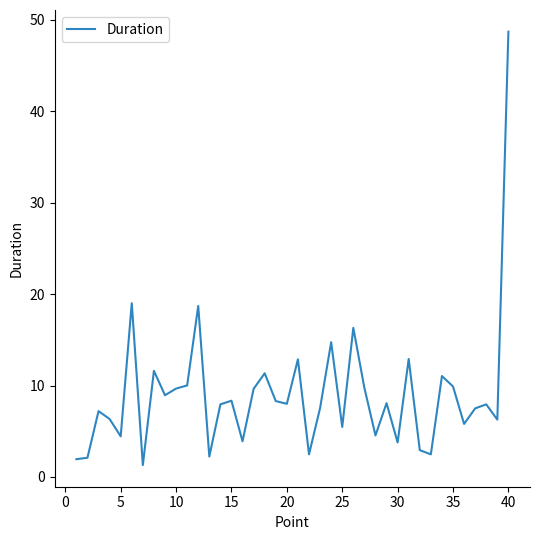

What is the smallest value displayed?

1.3